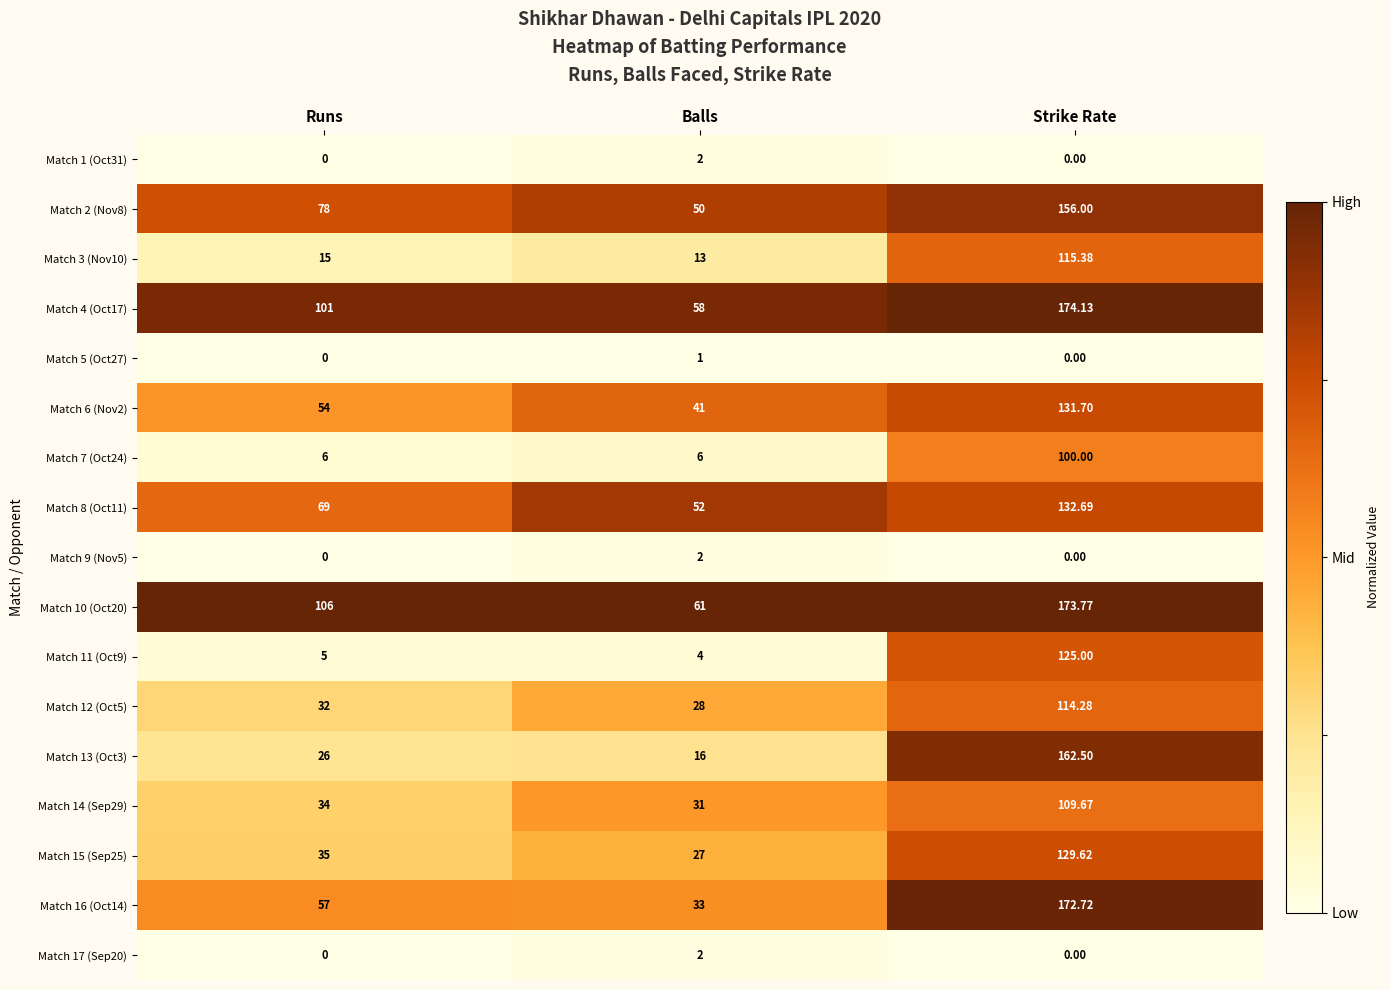

At which category is the sum across all series the highest?

Strike Rate